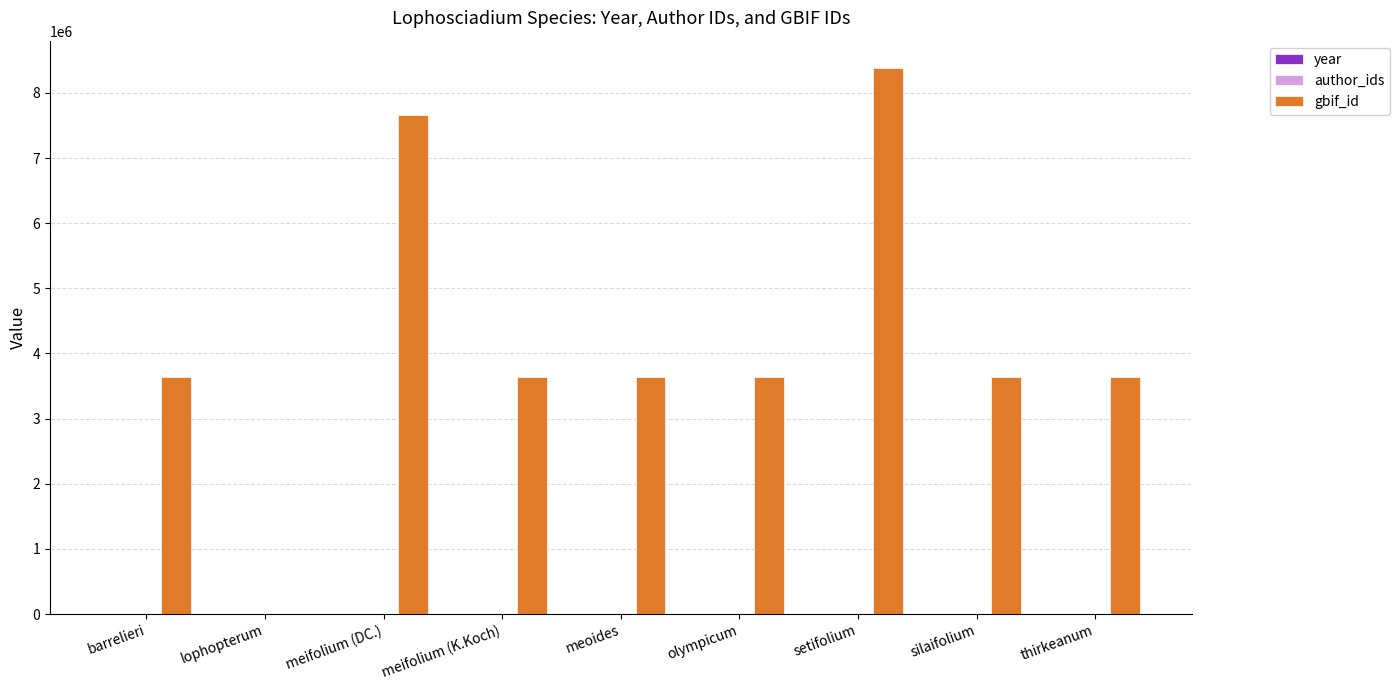

What is the sum of all gbif_id values?

37841365